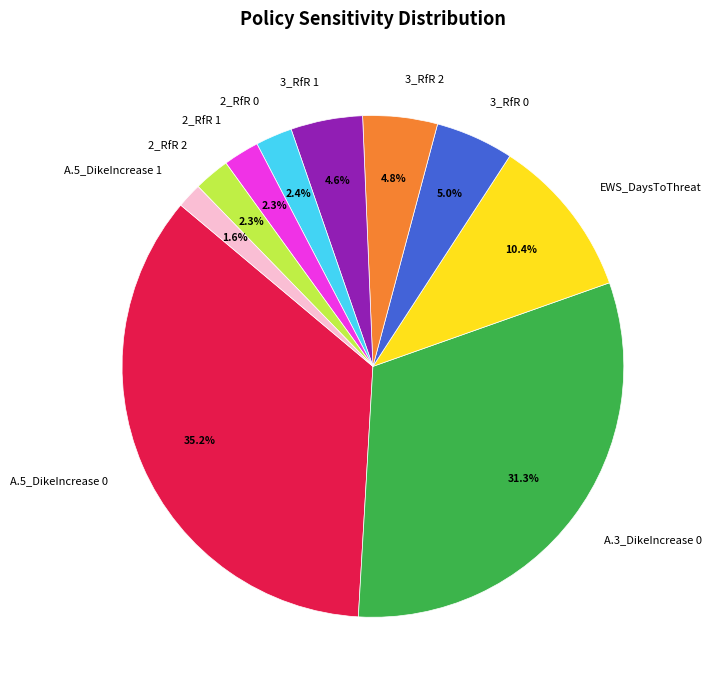

To the nearest percent, what portion does 2_RfR 2 represent?

2%